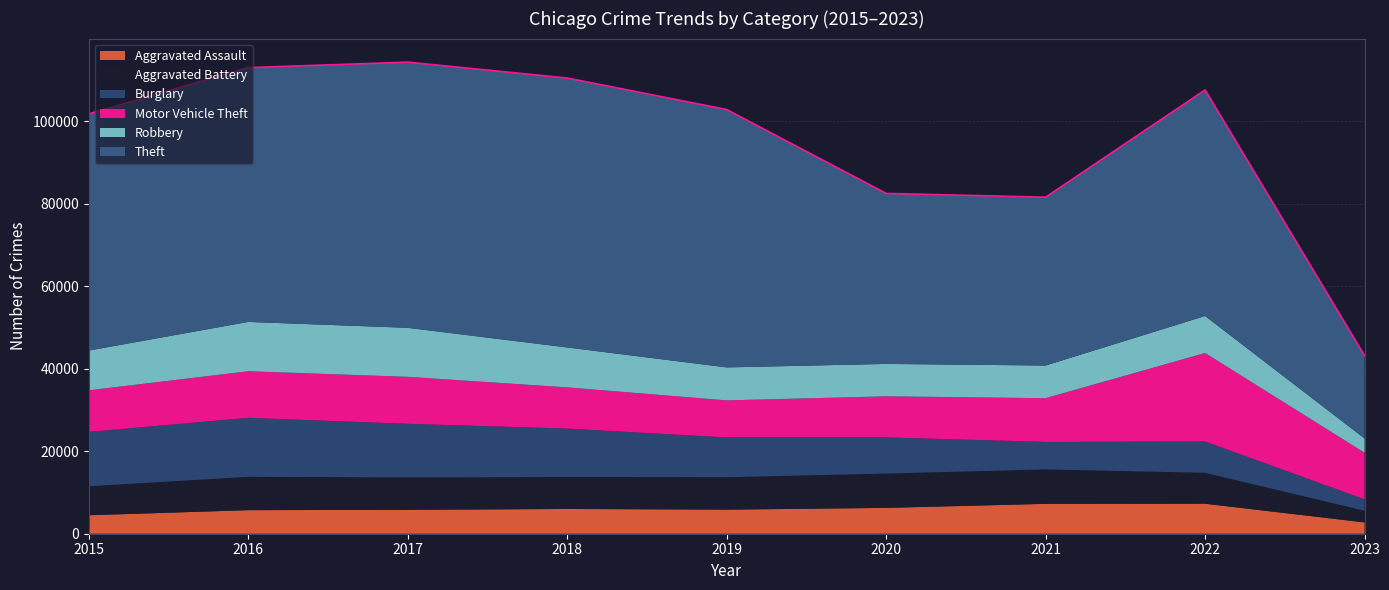

What is the difference between the second highest and minimum values in the Robbery series?

8421